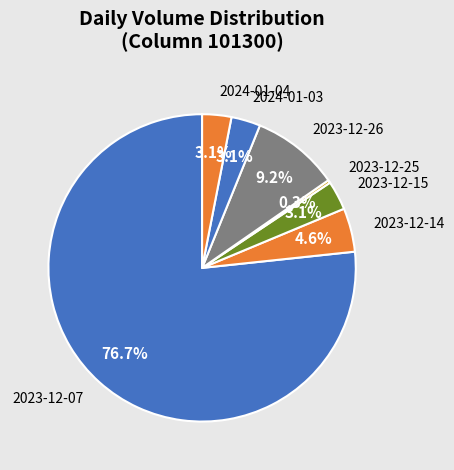

What is the largest slice in the pie chart?

2023-12-07